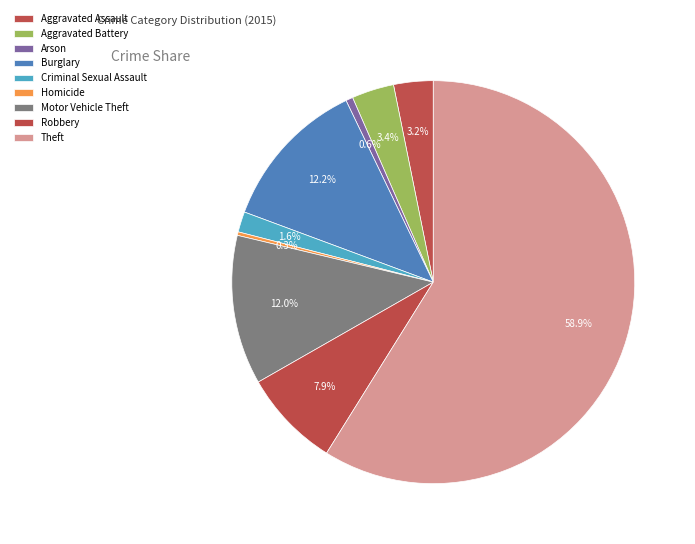

To the nearest percent, what is the average slice percentage?

11%